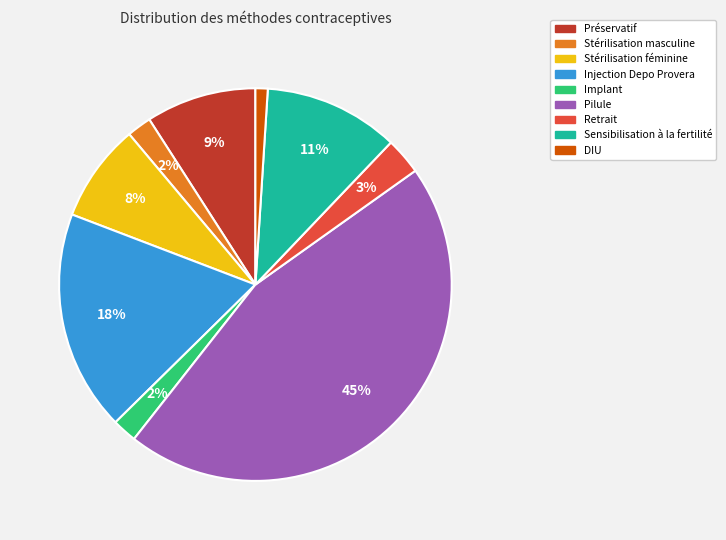

Which has a higher value, Implant or Sensibilisation à la fertilité?

Sensibilisation à la fertilité